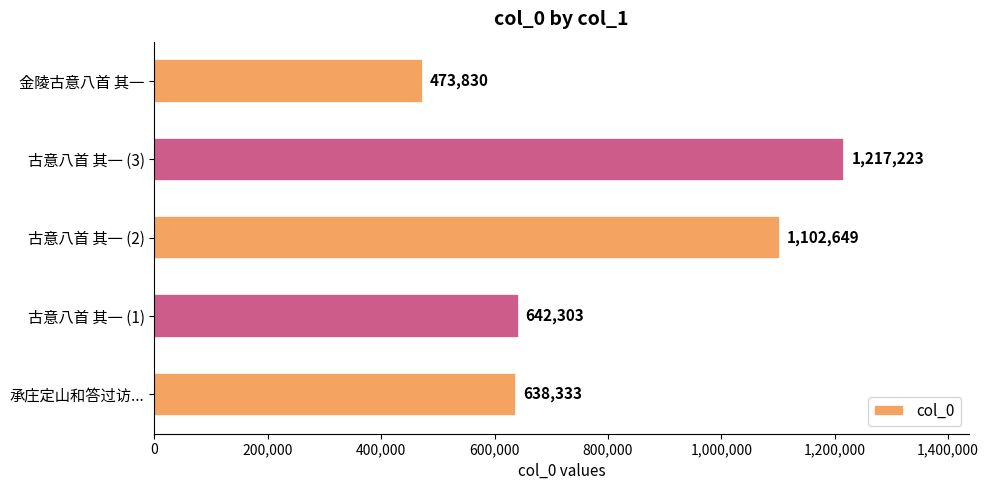

Which label corresponds to the smallest value in the chart?

金陵古意八首 其一